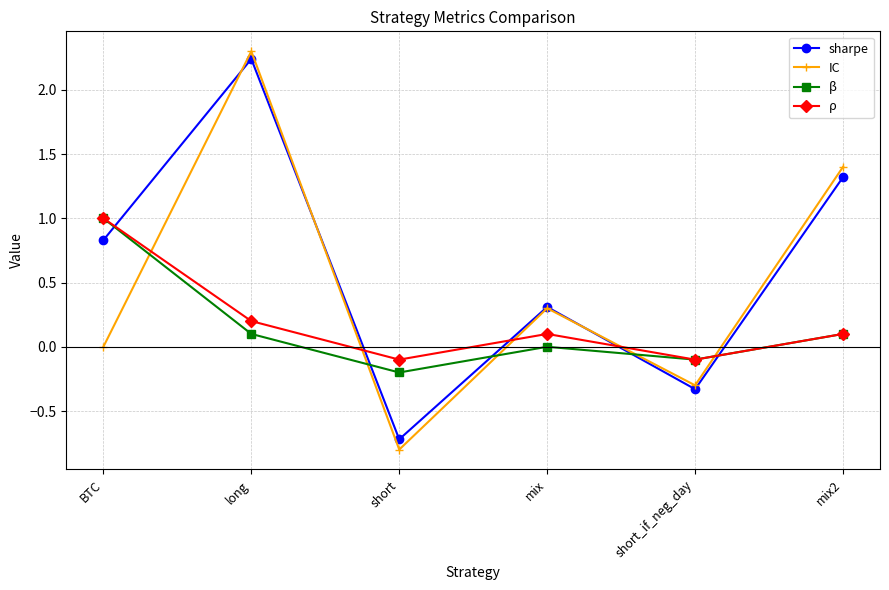

Where is β nearest to the value 0?

mix